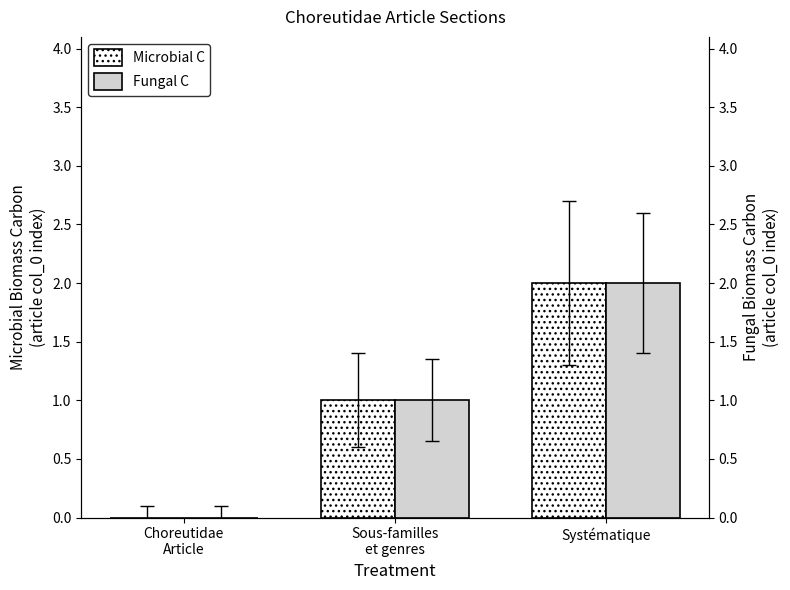

What is the label of the 1st bar from the right?

Systématique